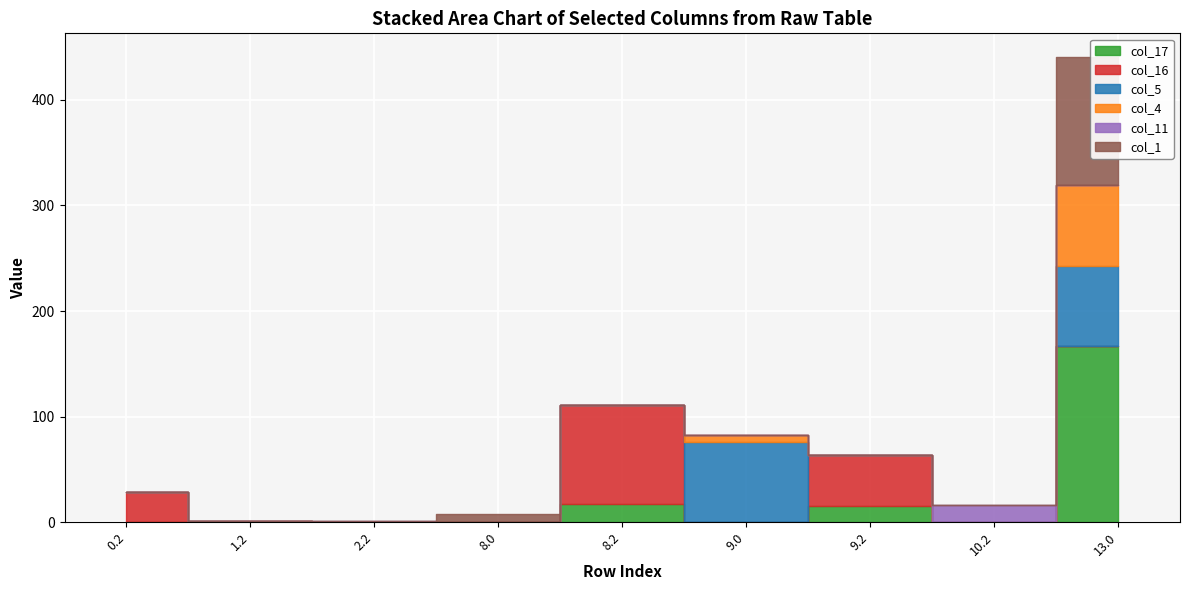

Which series has the largest total across all categories?

col_17